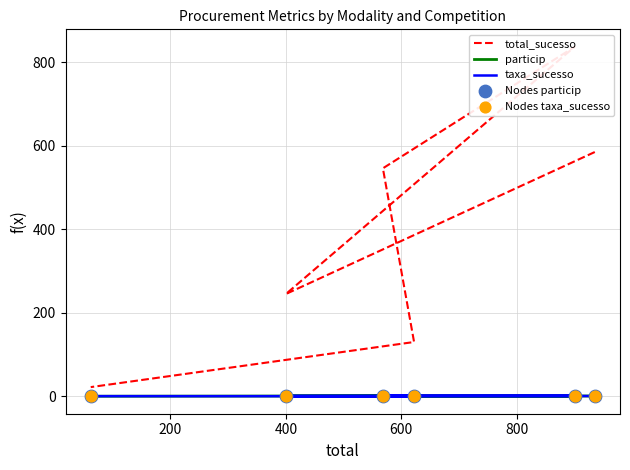

Which series has the largest total across all categories?

total_sucesso